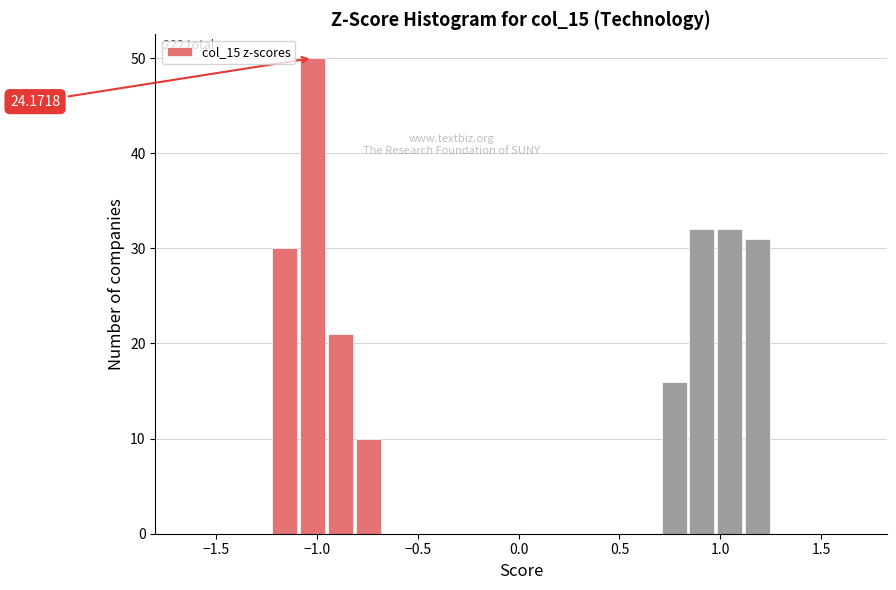

Read against the x-axis, roughly where is the centre of the tallest bar?

-1.00